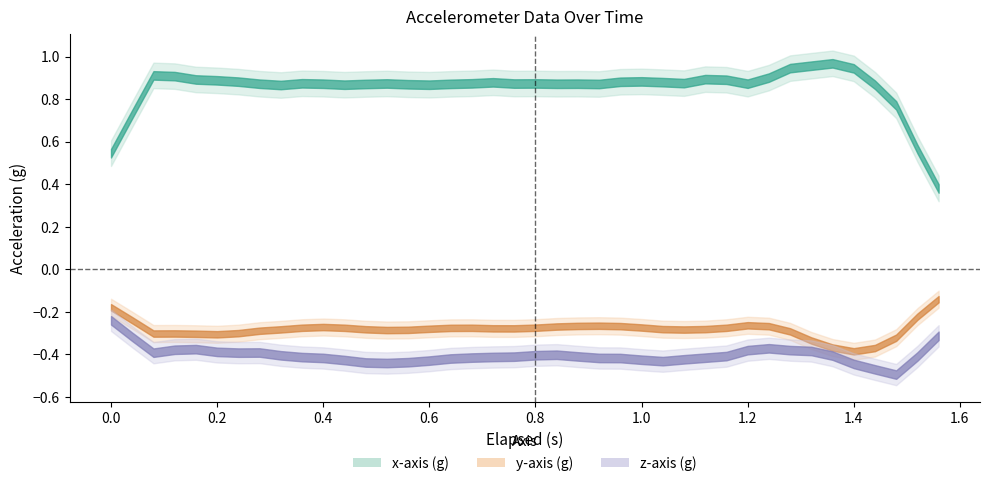

The y-axis (g) series shows -0.4 at 1.16. True or false?

False